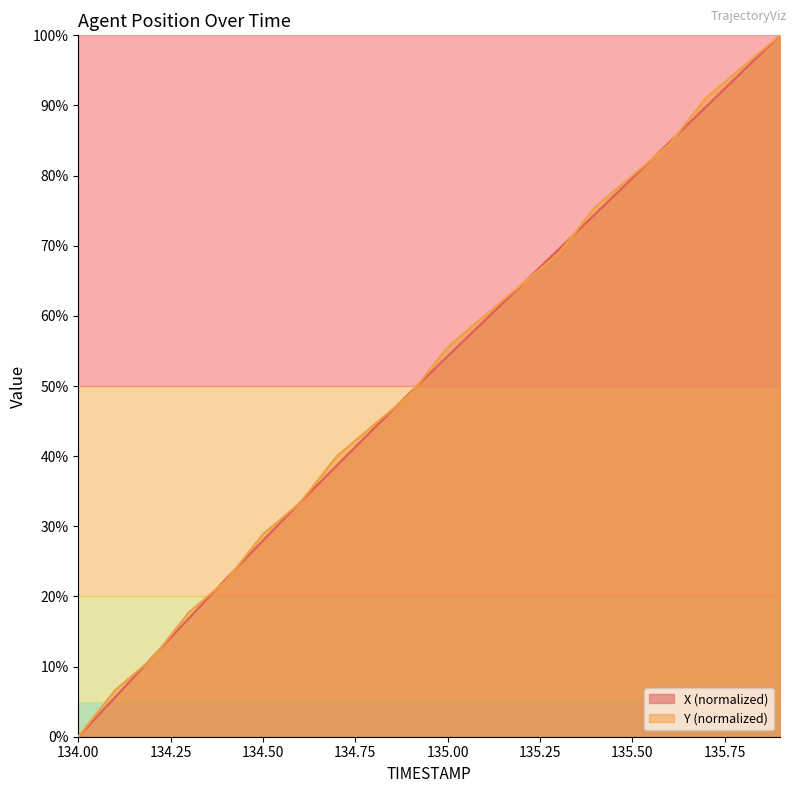

At which category is the sum across all series the highest?

135.9